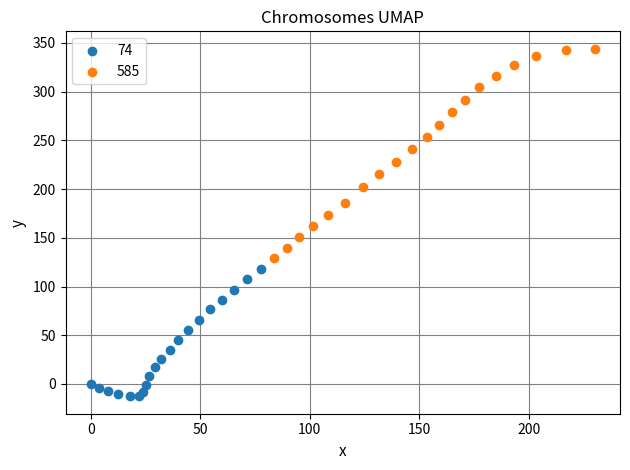

Which series reaches the maximum Y coordinate?

585